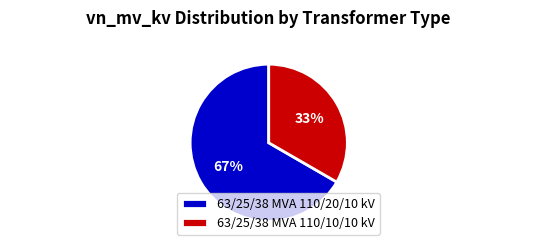

What percentage is the 63/25/38 MVA 110/20/10 kV slice, to the nearest percent?

67%